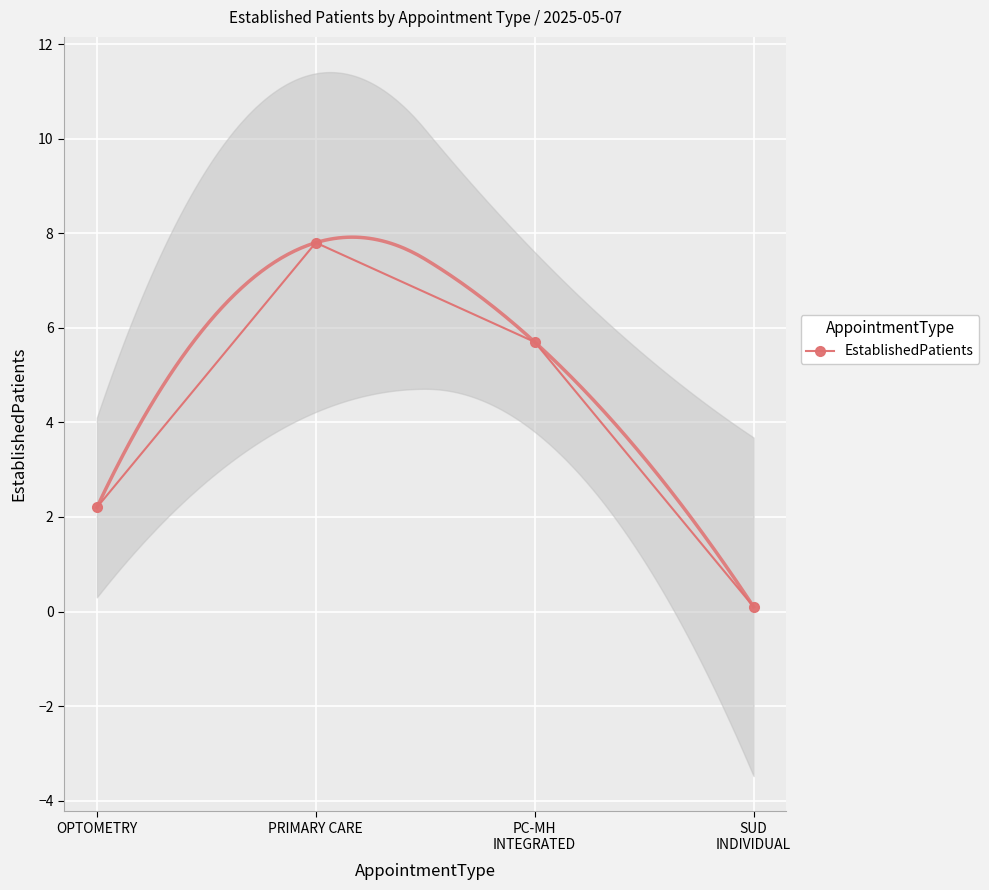

What is the difference between the maximum and minimum values?

7.7